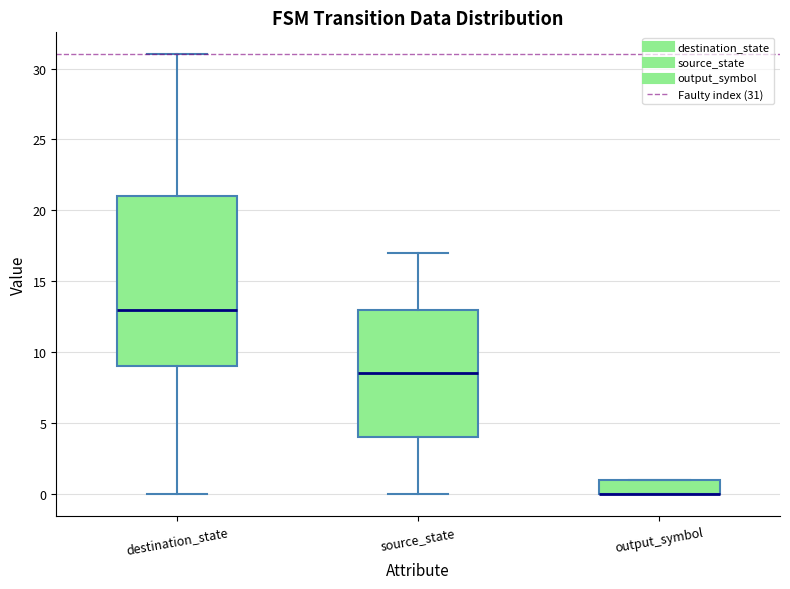

Reading left to right, read every box against the y-axis: the position of its median line, the range the box covers, and the ends of its whiskers. The values are not printed on the chart, so give them approximately, as read against the axis.

destination_state: median 13.0, box 9.0 to 21.0, whiskers 0.0 to 31.0
source_state: median 8.5, box 4.0 to 13.0, whiskers 0.0 to 17.0
output_symbol: median 0.0 (drawn on the box's lower edge), box 0.0 to 1.0, whiskers 0.0 to 1.0